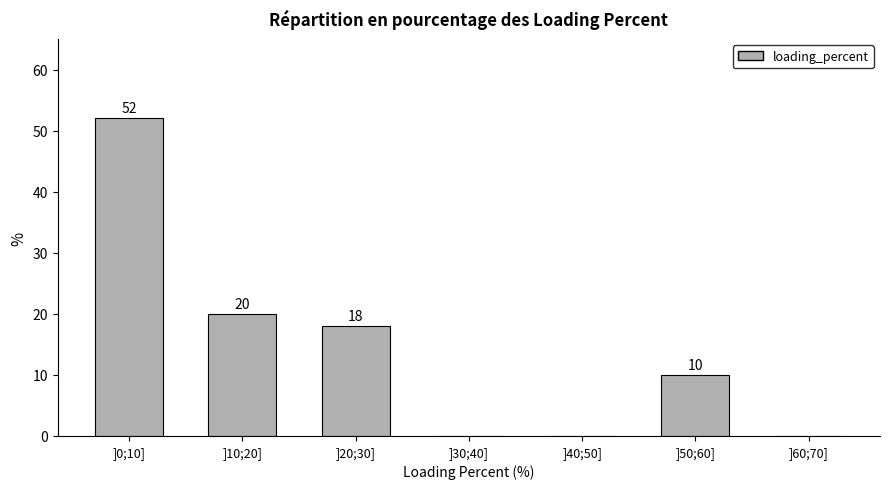

Reading left to right, extract all data points from this chart.

]0;10]=52	]10;20]=20	]20;30]=18	]30;40]=0	]40;50]=0	]50;60]=10	]60;70]=0